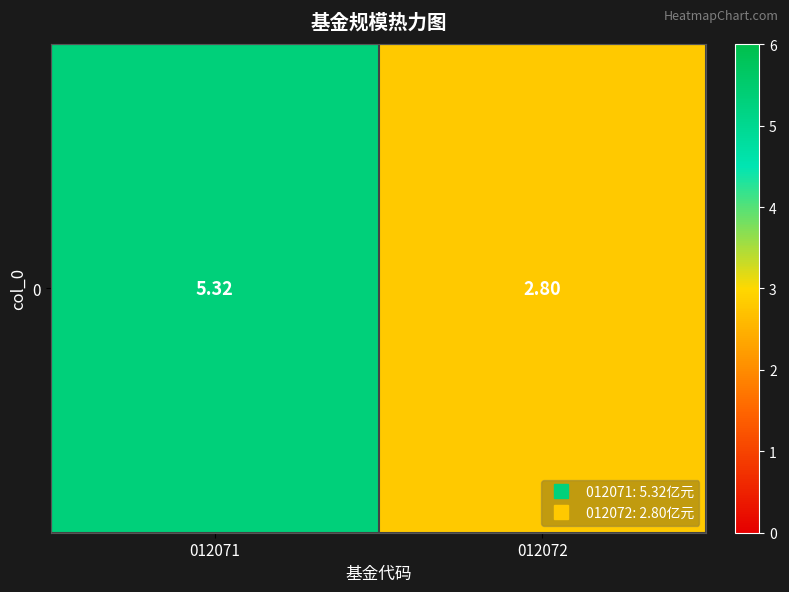

How many values are between 2 and 5?

1